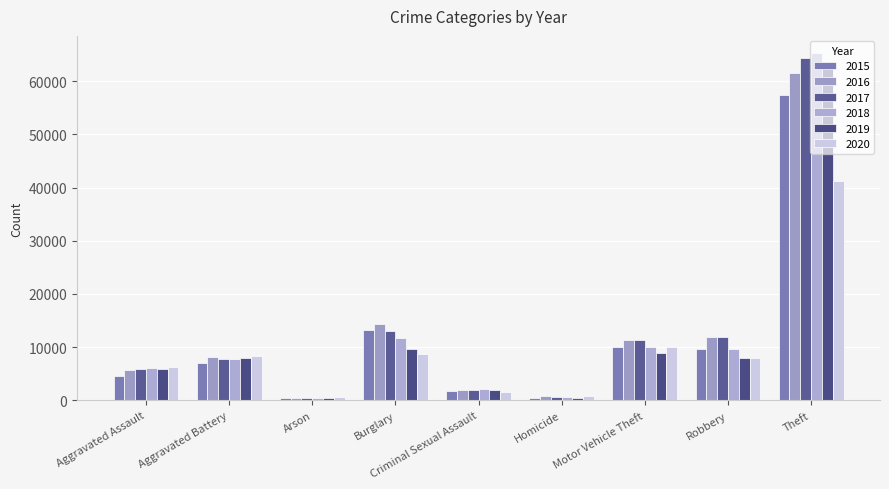

Where does the 2019 series first go above 7858?

Burglary